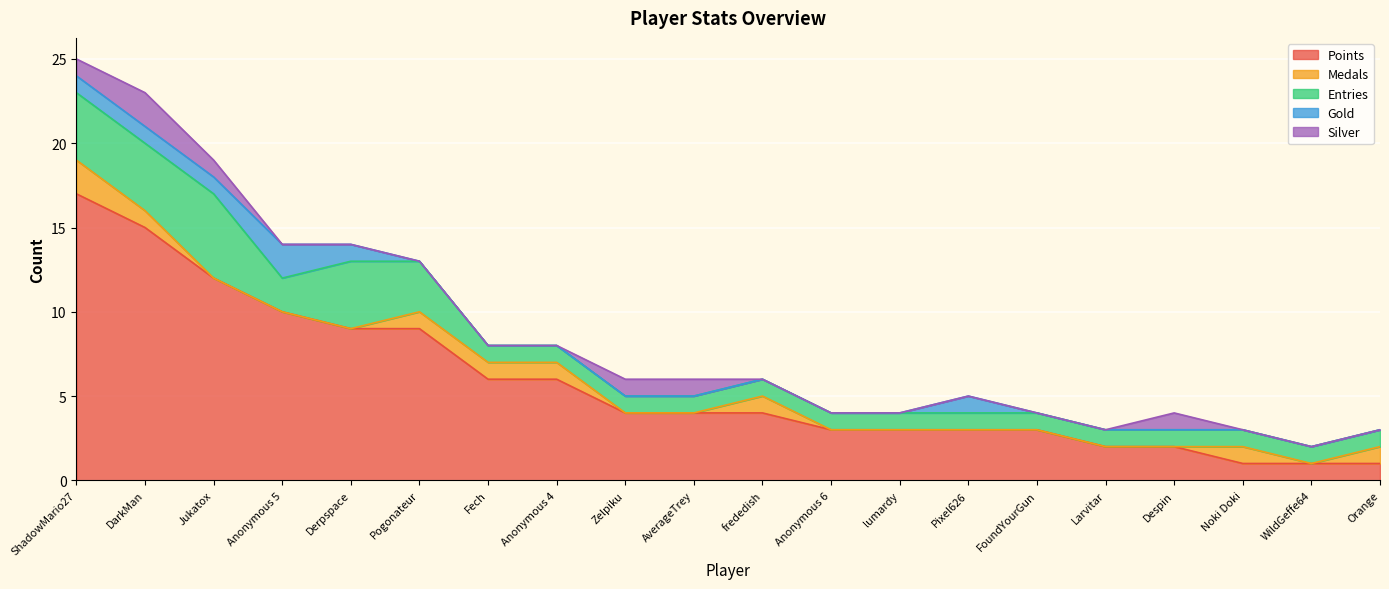

Between Pogonateur and Larvitar, which is larger?

Pogonateur